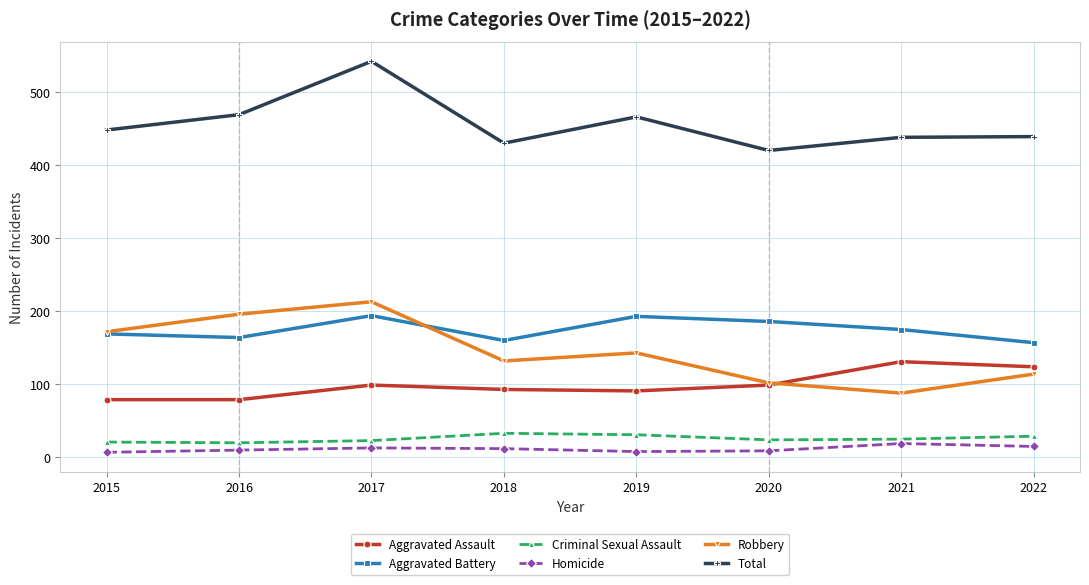

Is this an area chart (filled region under the line)?

No